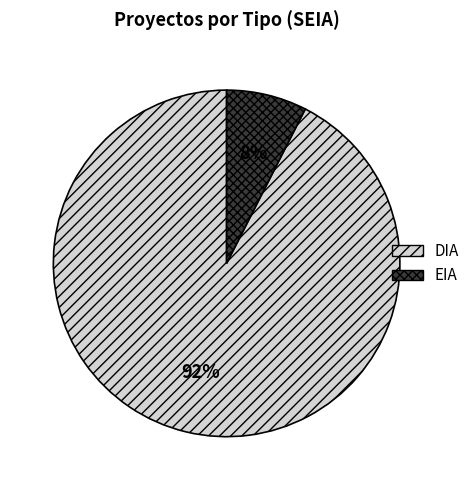

Do EIA and DIA together represent more than half of the pie?

Yes